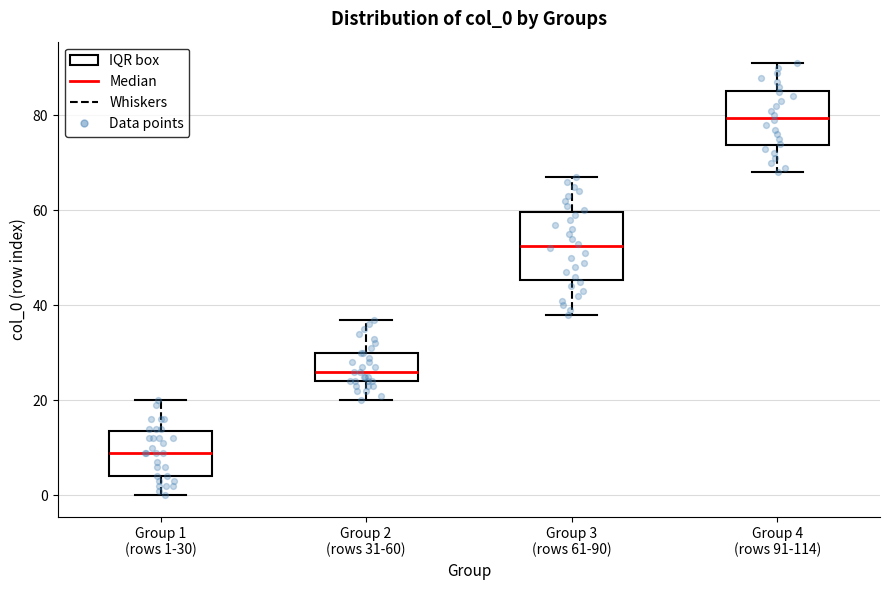

Reading left to right, read every box against the y-axis: the position of its median line, the range the box covers, and the ends of its whiskers. The values are not printed on the chart, so give them approximately, as read against the axis.

Group 1 (rows 1-30): median 10, box 4 to 14, whiskers 0 to 20
Group 2 (rows 31-60): median 26, box 24 to 30, whiskers 20 to 38
Group 3 (rows 61-90): median 52, box 46 to 60, whiskers 38 to 68
Group 4 (rows 91-114): median 80, box 74 to 86, whiskers 68 to 92